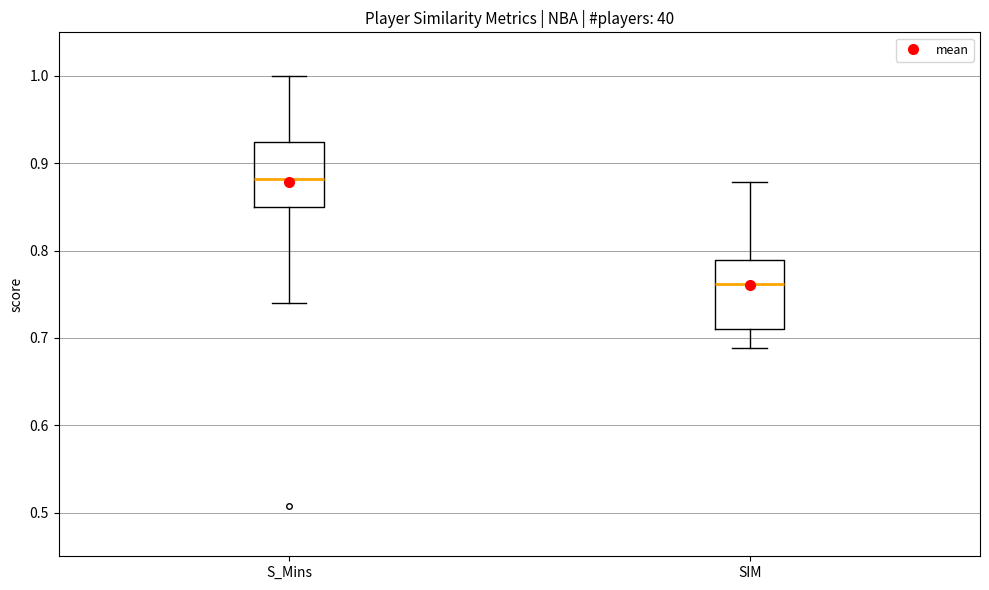

Reading left to right, read every box against the y-axis: the position of its median line, the range the box covers, and the ends of its whiskers. The values are not printed on the chart, so give them approximately, as read against the axis.

S_Mins: median 0.88, box 0.85 to 0.92, whiskers 0.74 to 1.00
SIM: median 0.76, box 0.71 to 0.79, whiskers 0.69 to 0.88